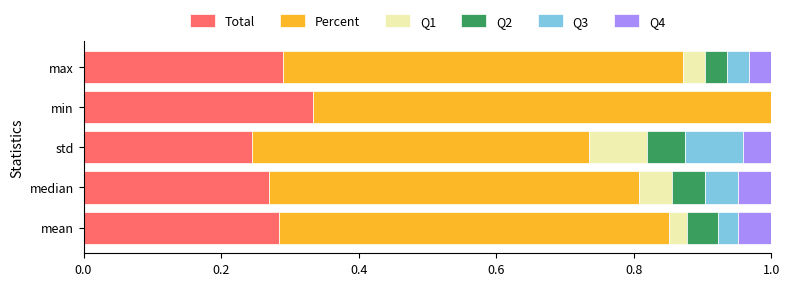

What is the total value across all series at min?

1.0